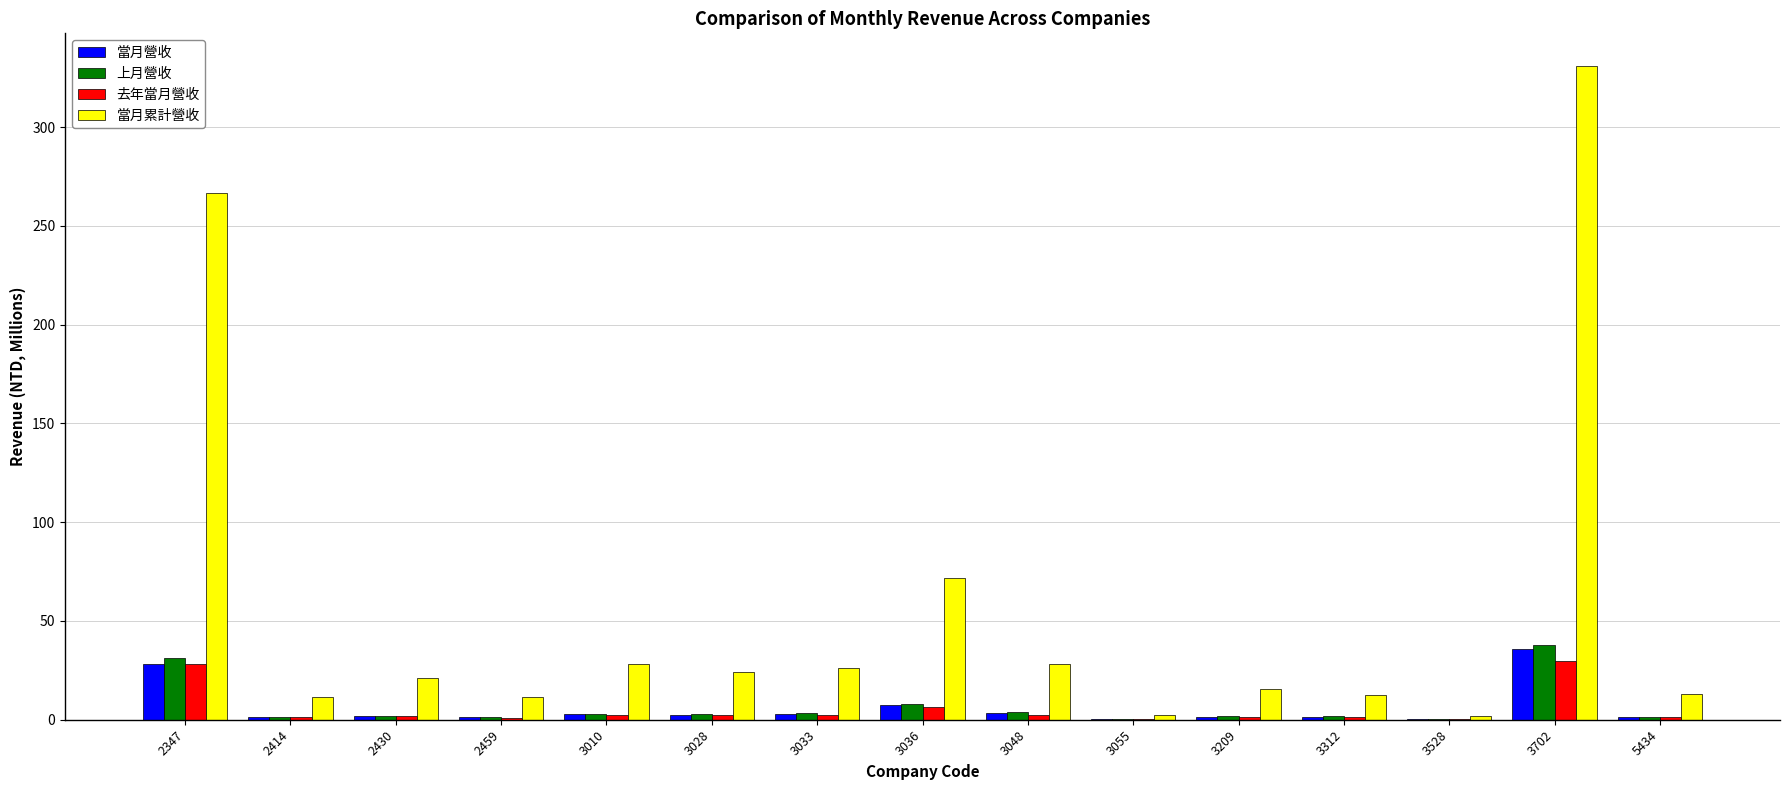

Which series has the largest total across all categories?

當月累計營收